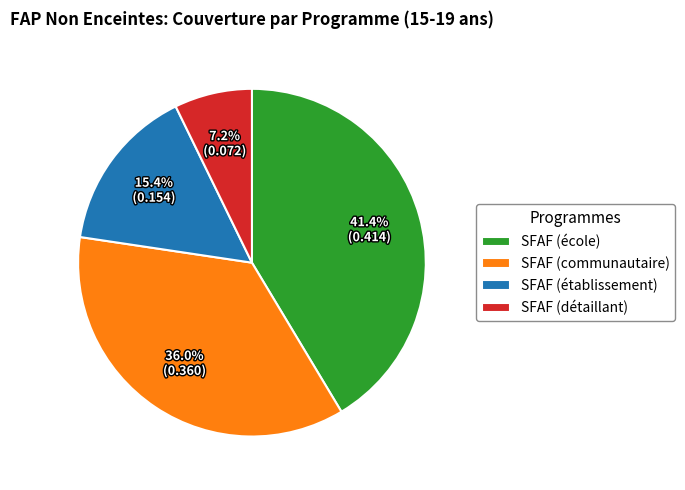

What is the smallest slice in the pie chart?

SFAF (détaillant)